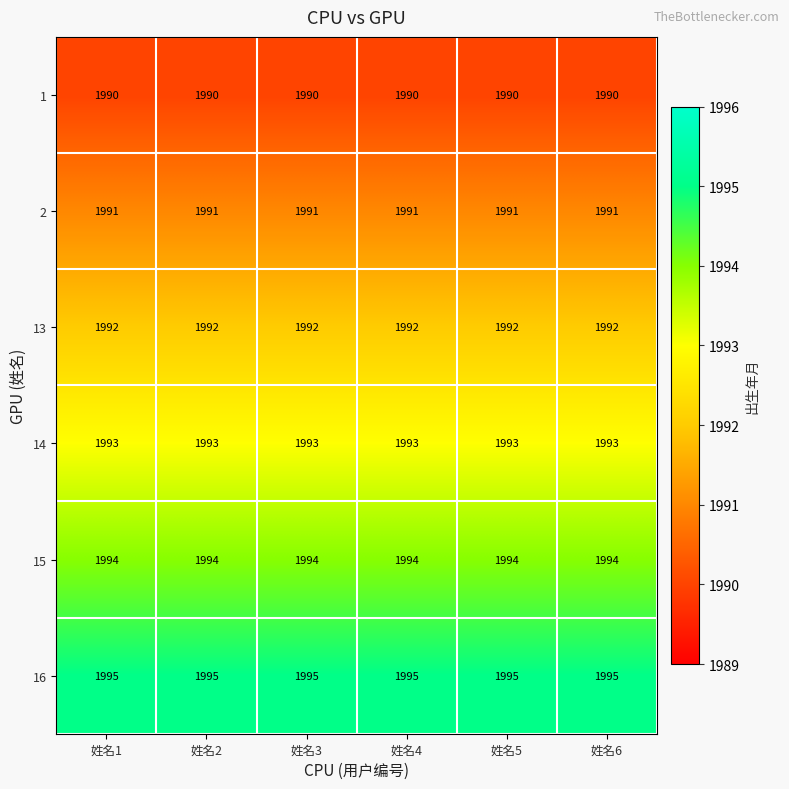

What is the greatest value displayed?

1995